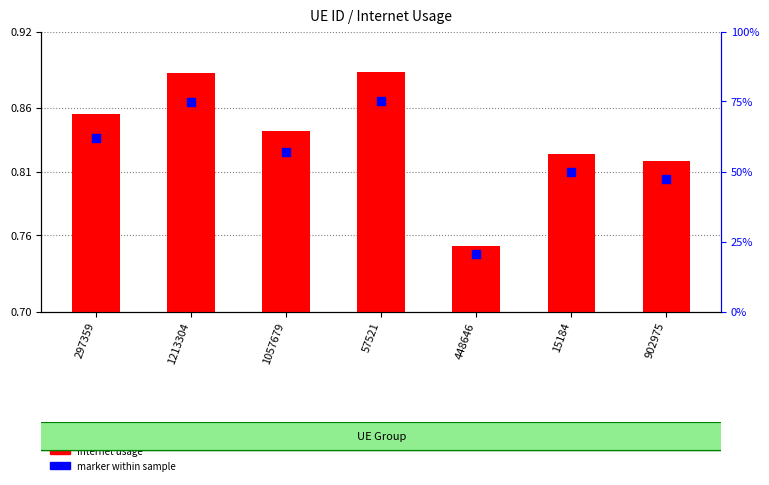

Which series has the largest Y range (max minus min)?

Internet usage